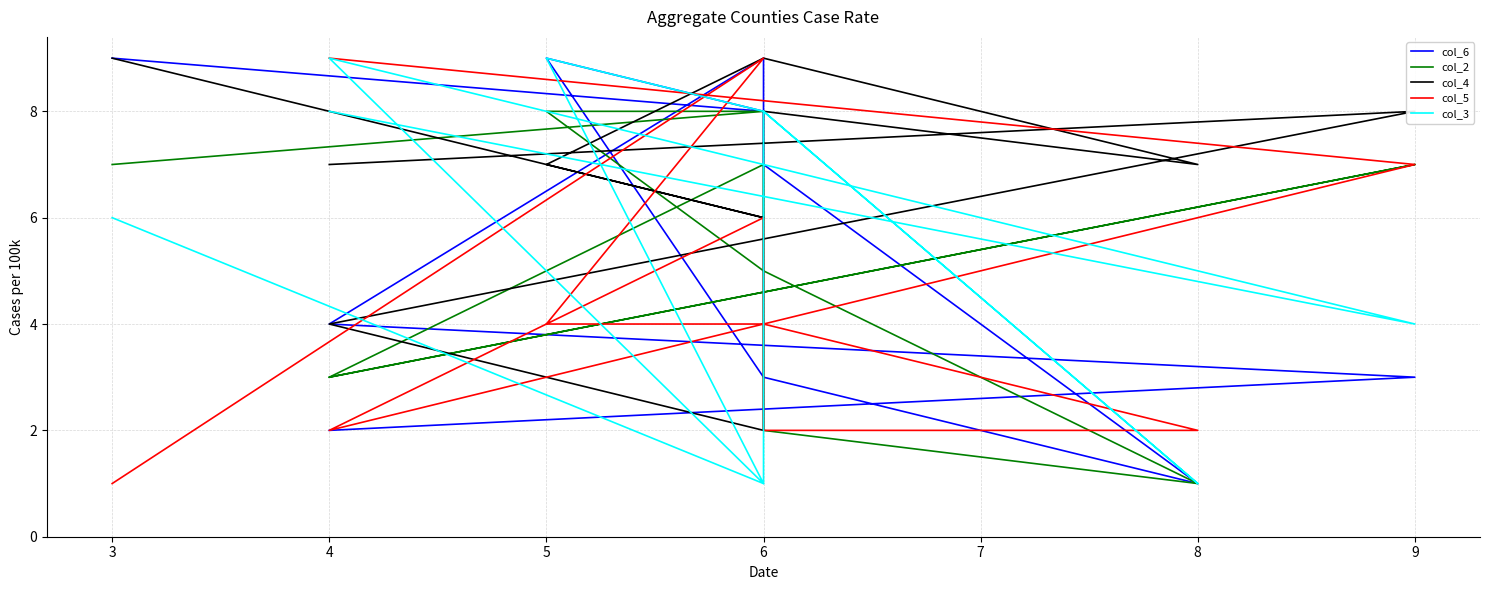

What are all the series names shown in the legend?

col_6, col_2, col_4, col_5, col_3